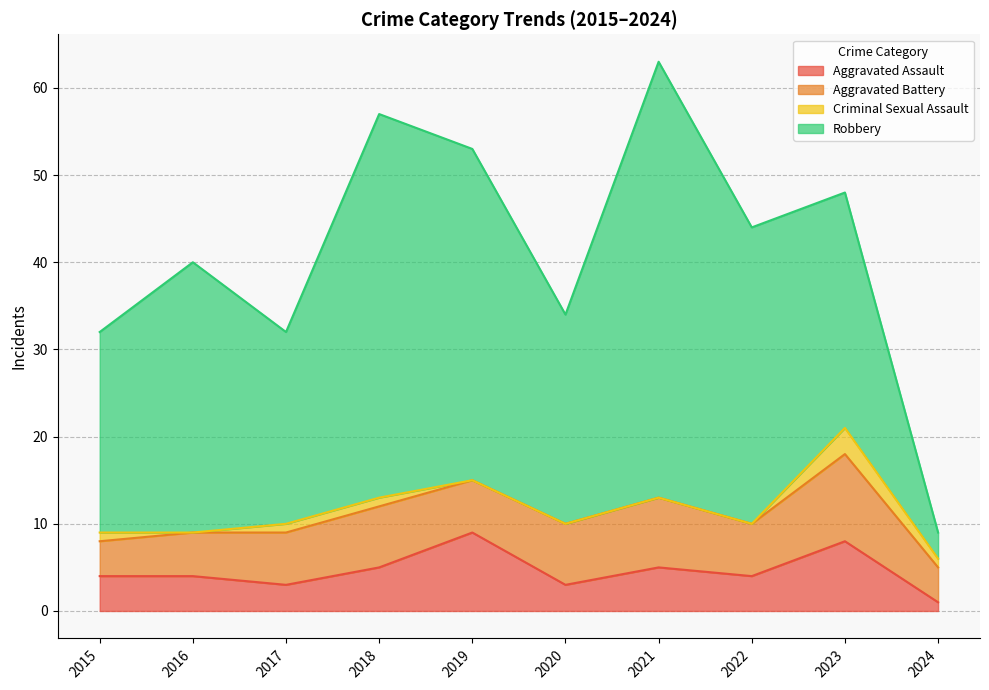

Which category has the lowest value across all series?

2016